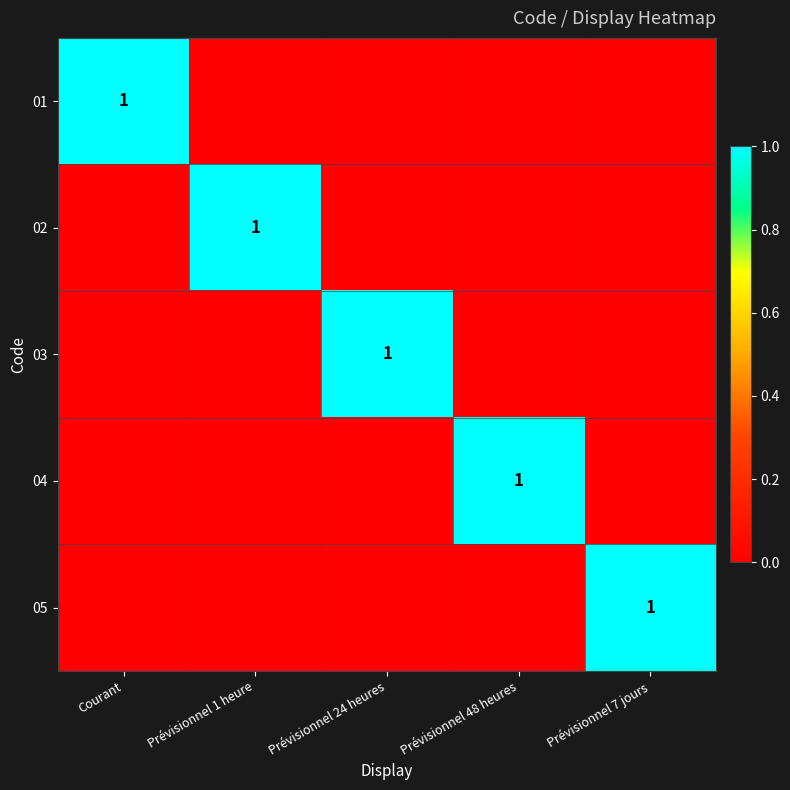

The value of 05 at Prévisionnel 7 jours is 0. True or false?

False